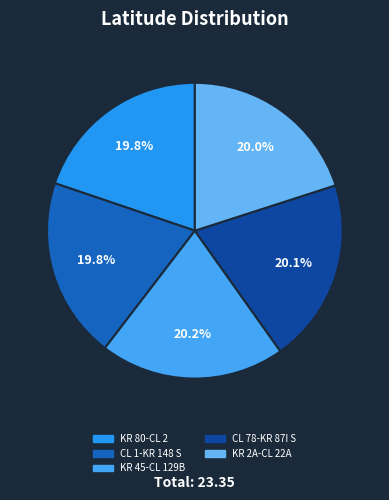

Is there a majority slice in this chart?

No